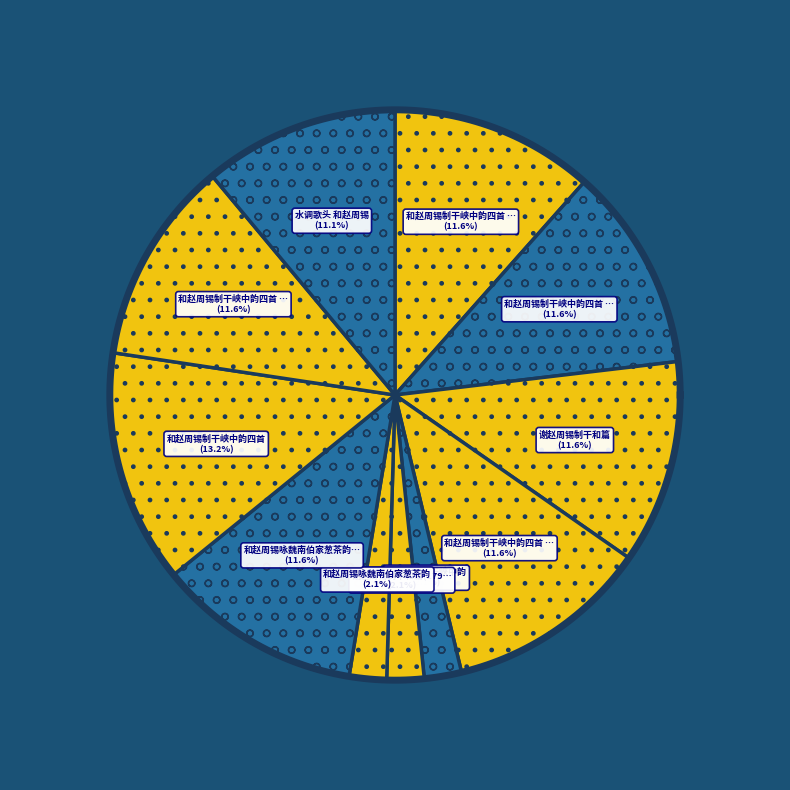

To the nearest percent, what percentage of the pie is 和赵周锡咏魏南伯家葱茶韵?

2%